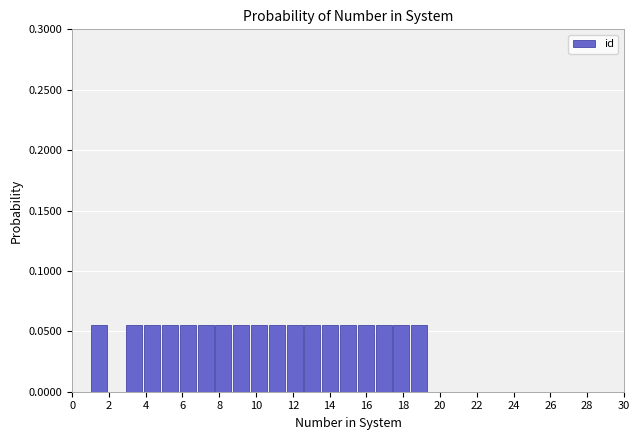

Reading left to right, list every bar in this chart as the range it spans on the x-axis followed by its height. Neither the bar edges nor the heights are printed on the chart, so give them approximately, as read against the axes.

0.0 to 1.0: 0
1.0 to 2.0: 0.055
2.0 to 3.0: 0
3.0 to 3.8: 0.055
3.8 to 4.8: 0.055
4.8 to 5.8: 0.055
5.8 to 6.8: 0.055
6.8 to 7.8: 0.055
7.8 to 8.8: 0.055
8.8 to 9.6: 0.055
9.6 to 10.6: 0.055
10.6 to 11.6: 0.055
11.6 to 12.6: 0.055
12.6 to 13.6: 0.055
13.6 to 14.6: 0.055
14.6 to 15.4: 0.055
15.4 to 16.4: 0.055
16.4 to 17.4: 0.055
17.4 to 18.4: 0.055
18.4 to 19.4: 0.055
19.4 to 20.4: 0
20.4 to 21.2: 0
21.2 to 22.2: 0
22.2 to 23.2: 0
23.2 to 24.2: 0
24.2 to 25.2: 0
25.2 to 26.2: 0
26.2 to 27.0: 0
27.0 to 28.0: 0
28.0 to 29.0: 0
29.0 to 30.0: 0